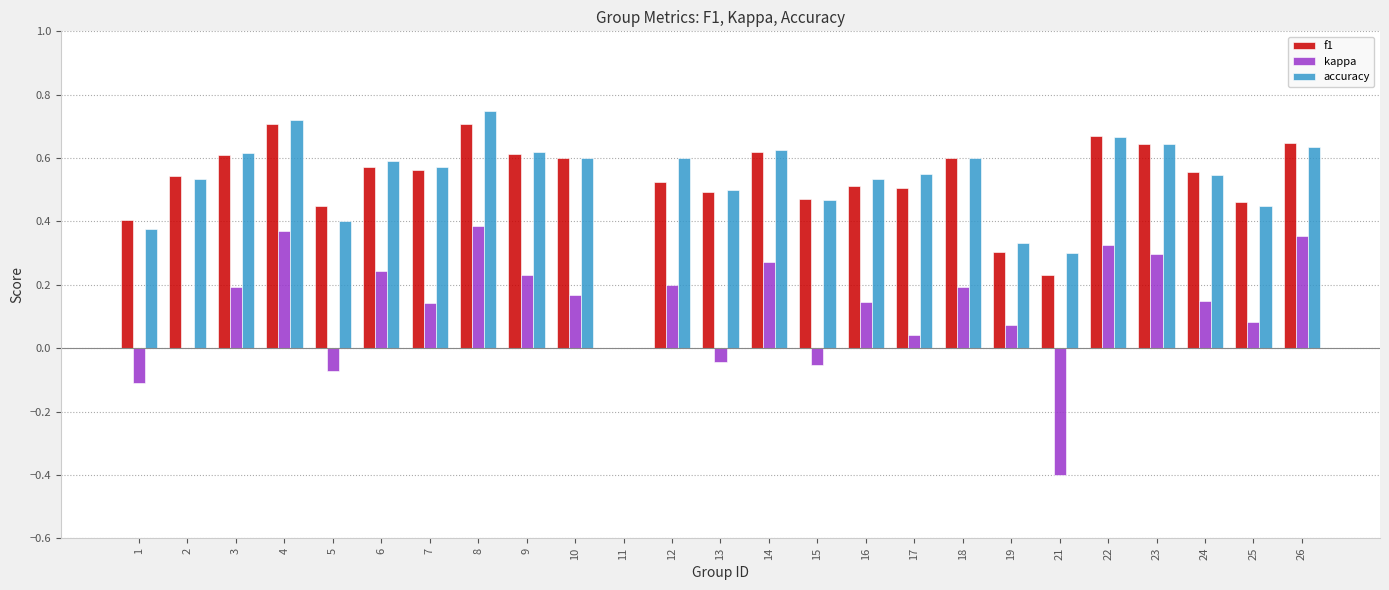

How many groups of bars are there?

25